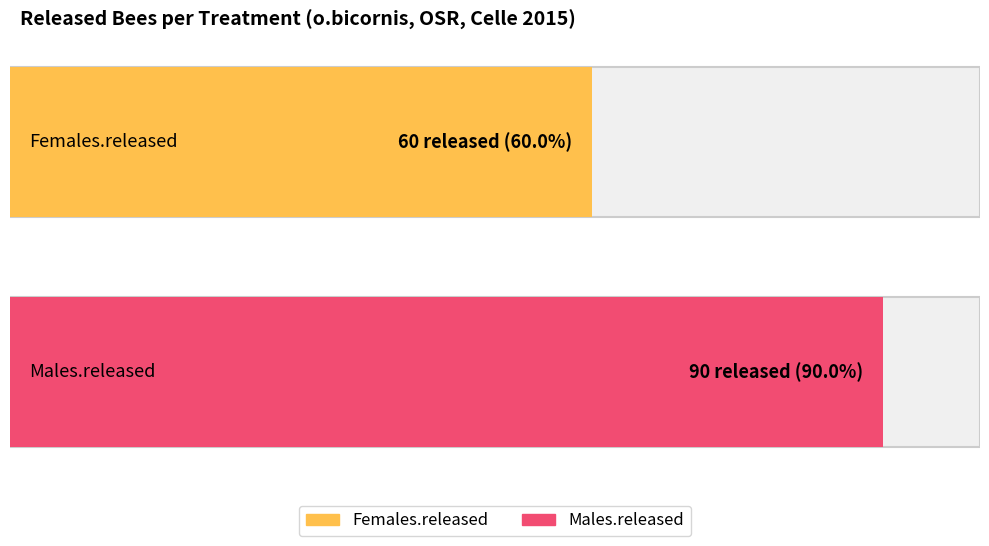

What is the value of the Males.released bar at the 6th from the left?

90